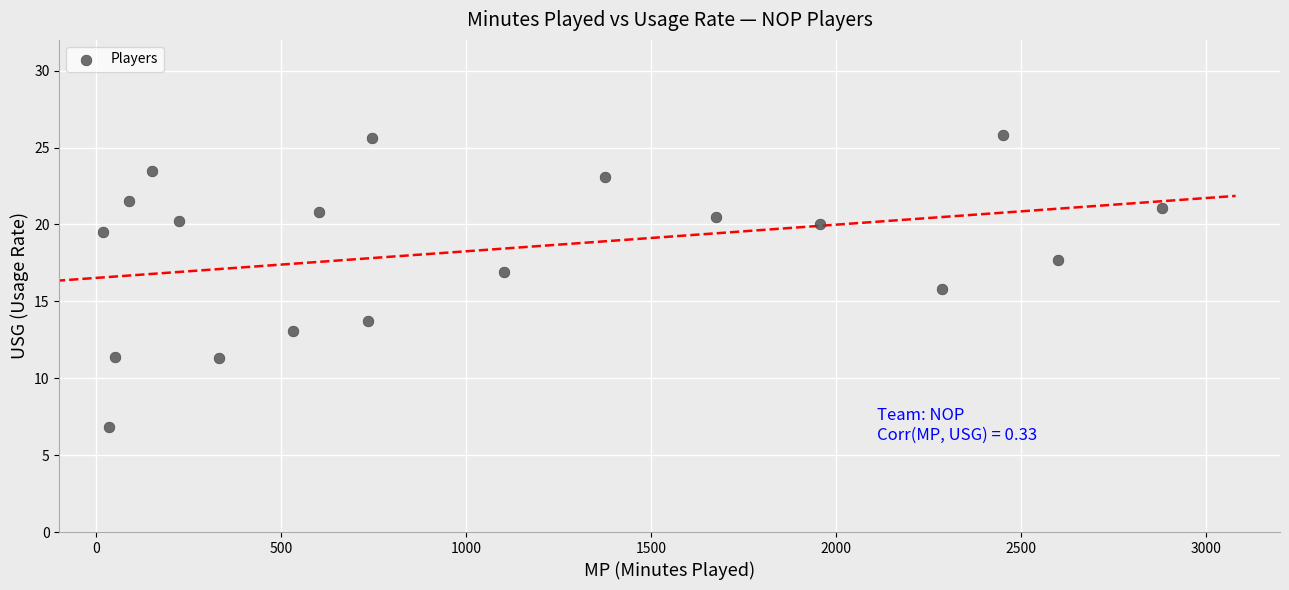

What is the range of X values (max minus min)?

2861.0